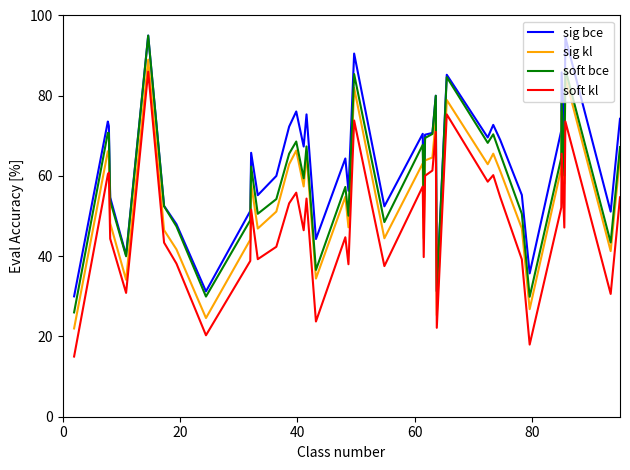

How many series are shown in this chart?

4